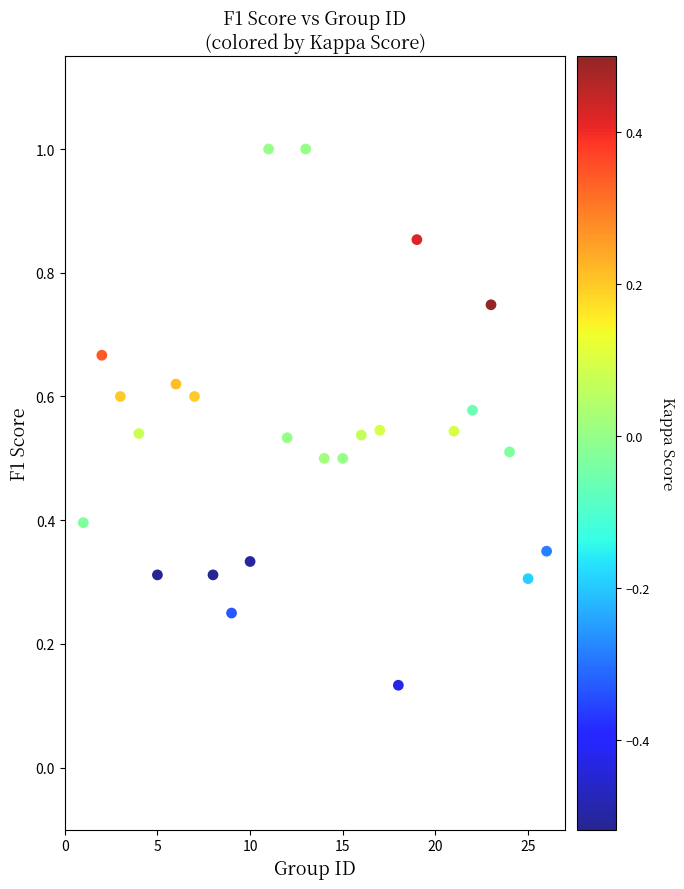

What is the range of X values (max minus min)?

25.0